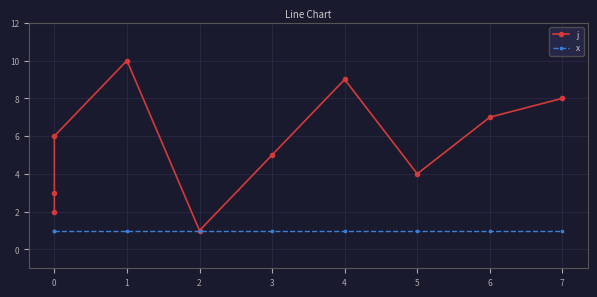

Which series has the largest total across all categories?

j